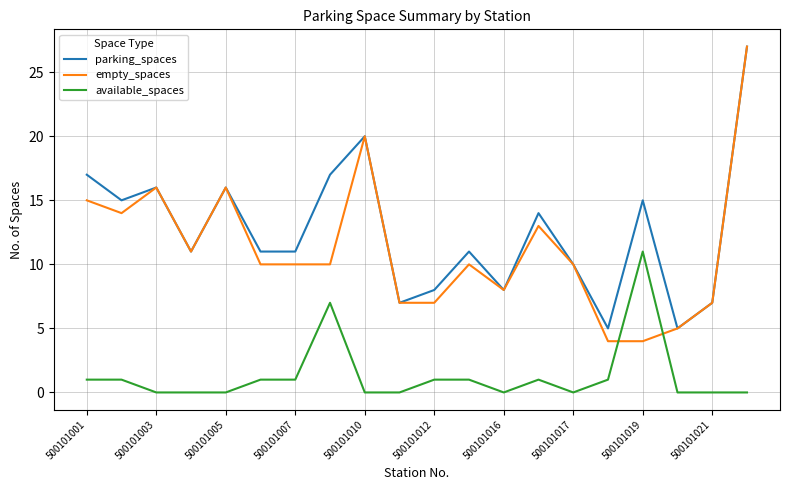

What is the average value of the empty_spaces series?

11